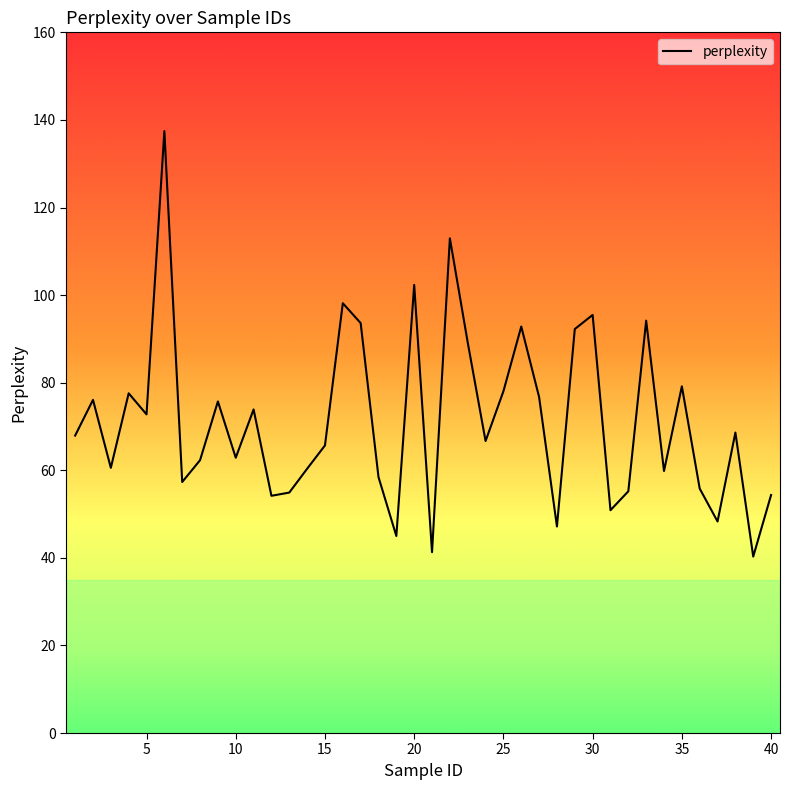

What is the maximum value shown in the chart?

137.5